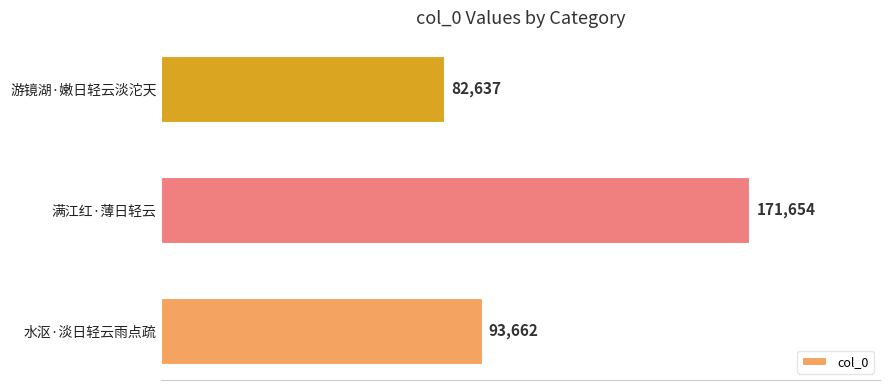

Is it true that the value at 满江红·薄日轻云 is 114285?

False